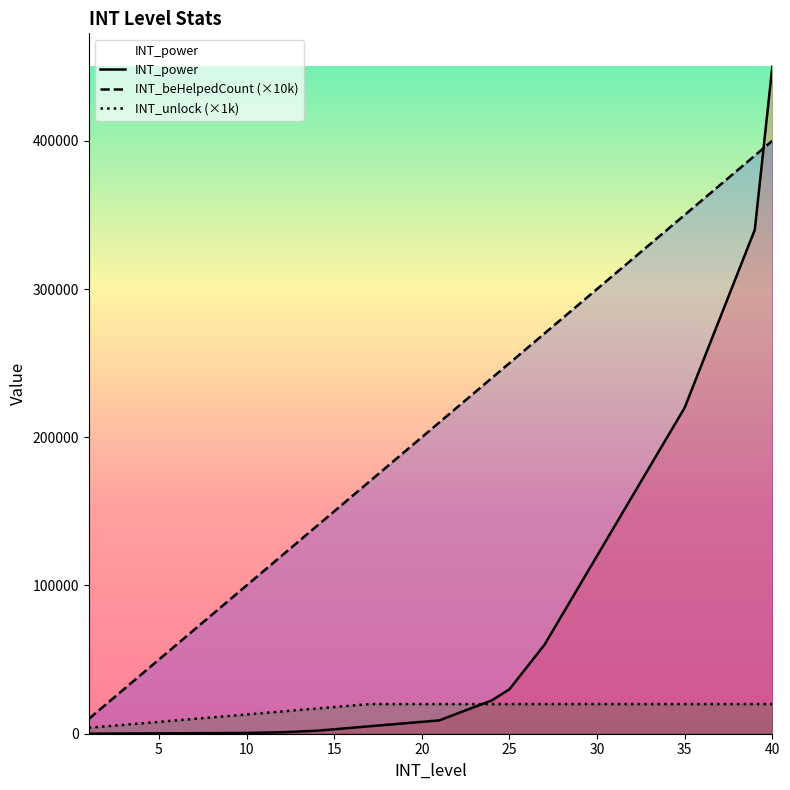

What is the difference between the INT_beHelpedCount values at 1 and 37?

360000